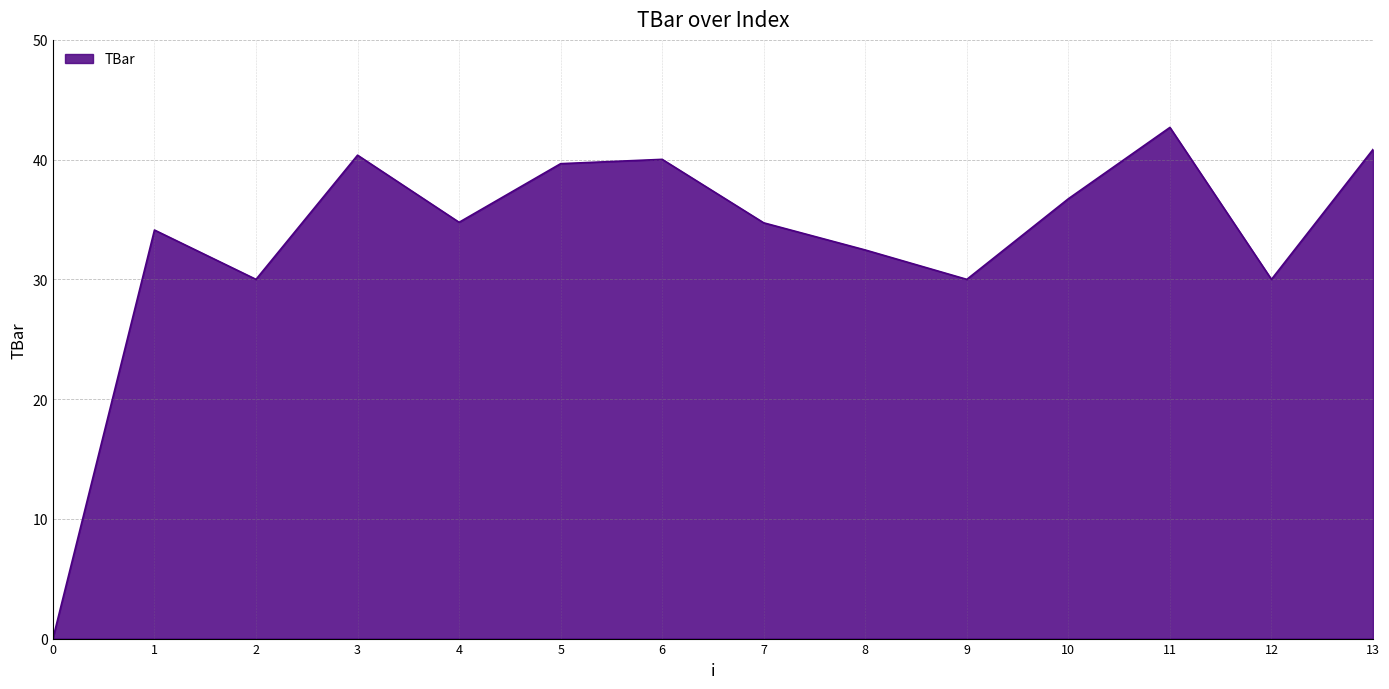

What is the maximum value shown in the chart?

42.7